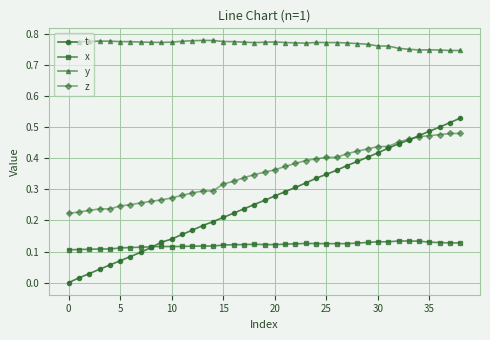

True or false: t and y cross at least once.

False